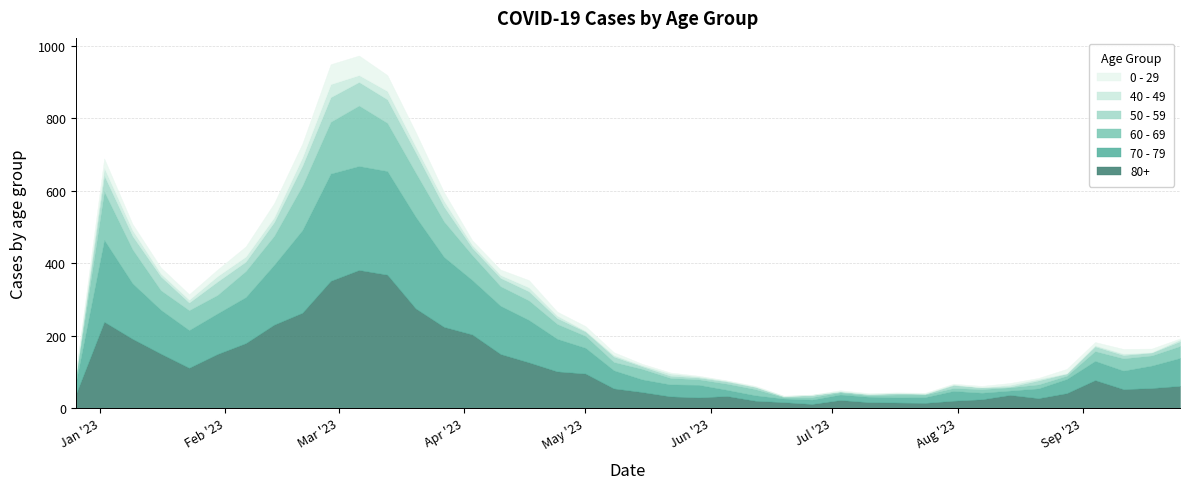

In 50 - 59, how many points are higher than both neighbors (excluding endpoints)?

11